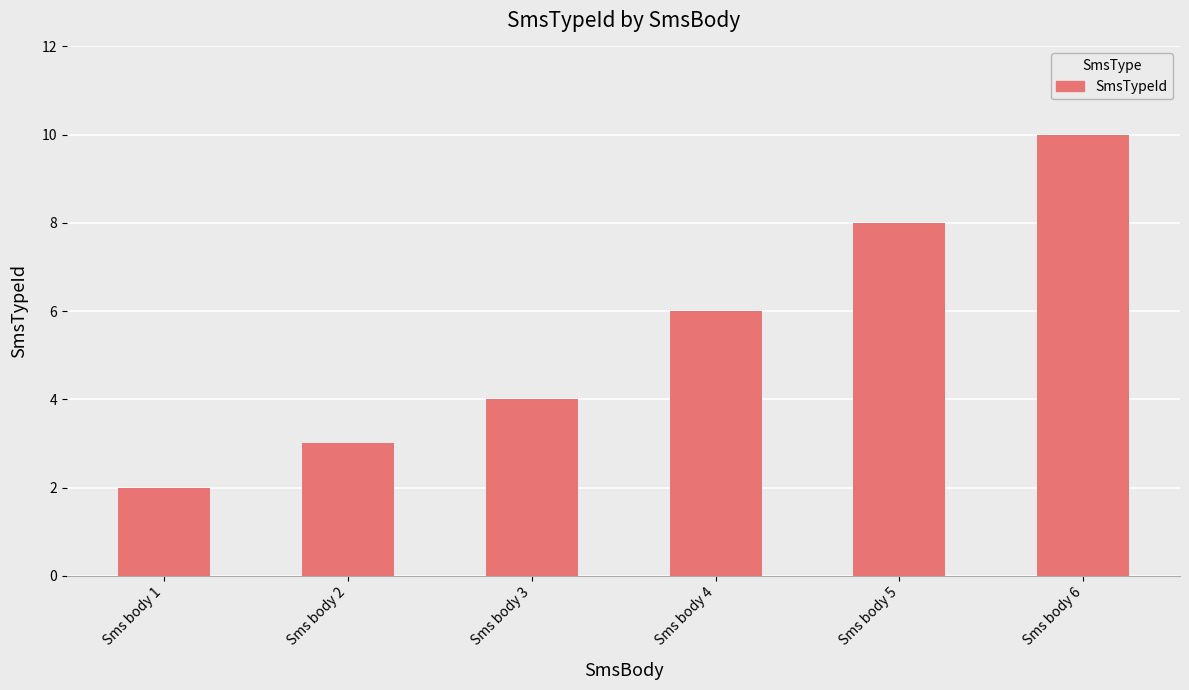

Is it true that the value at Sms body 2 is 3?

True